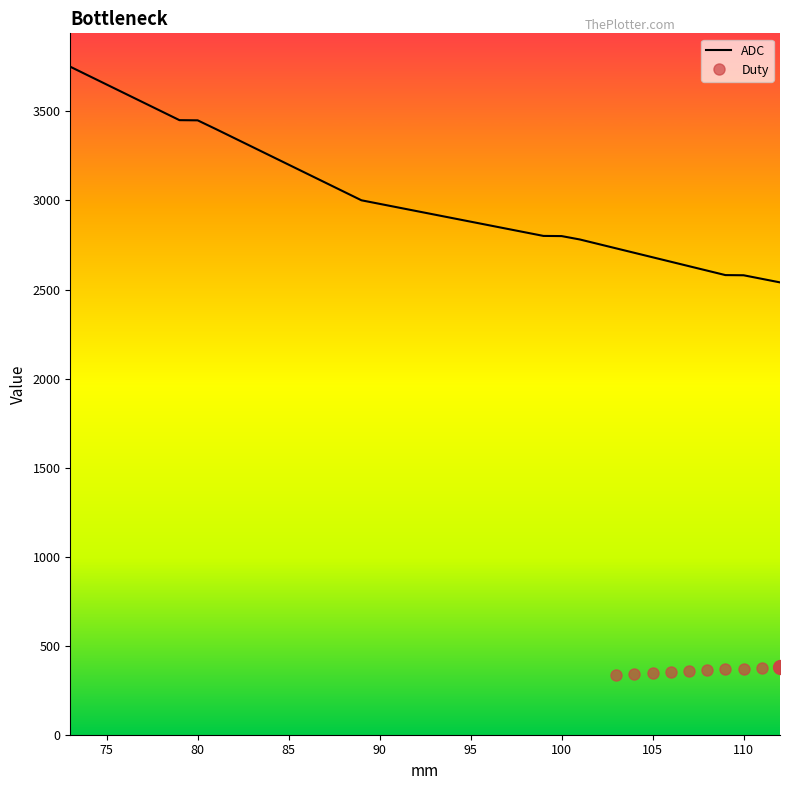

Approximately how many times larger is the value at 83 compared to 93?

1.1